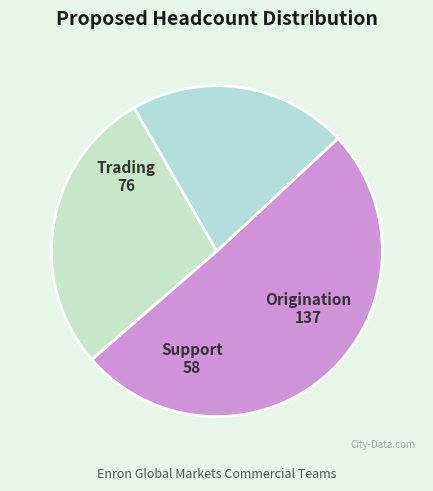

Does Trading account for over 50% of the chart?

No